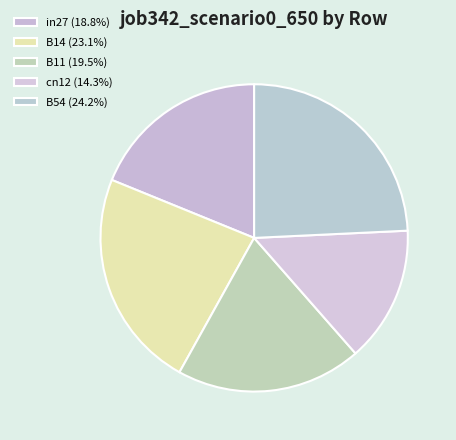

To the nearest percent, what is the average slice percentage?

20%